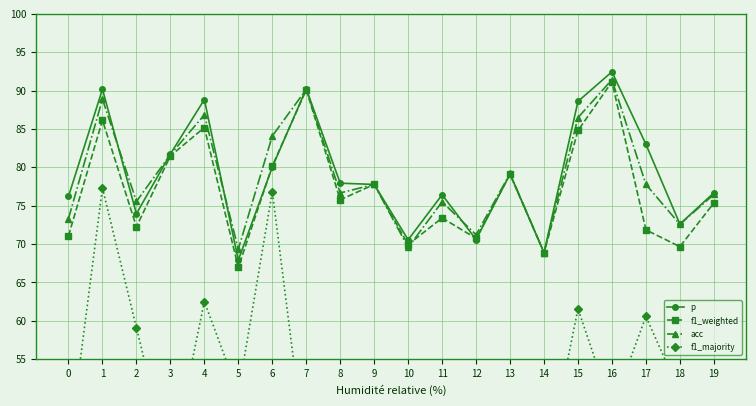

At which category is the sum across all series the highest?

1